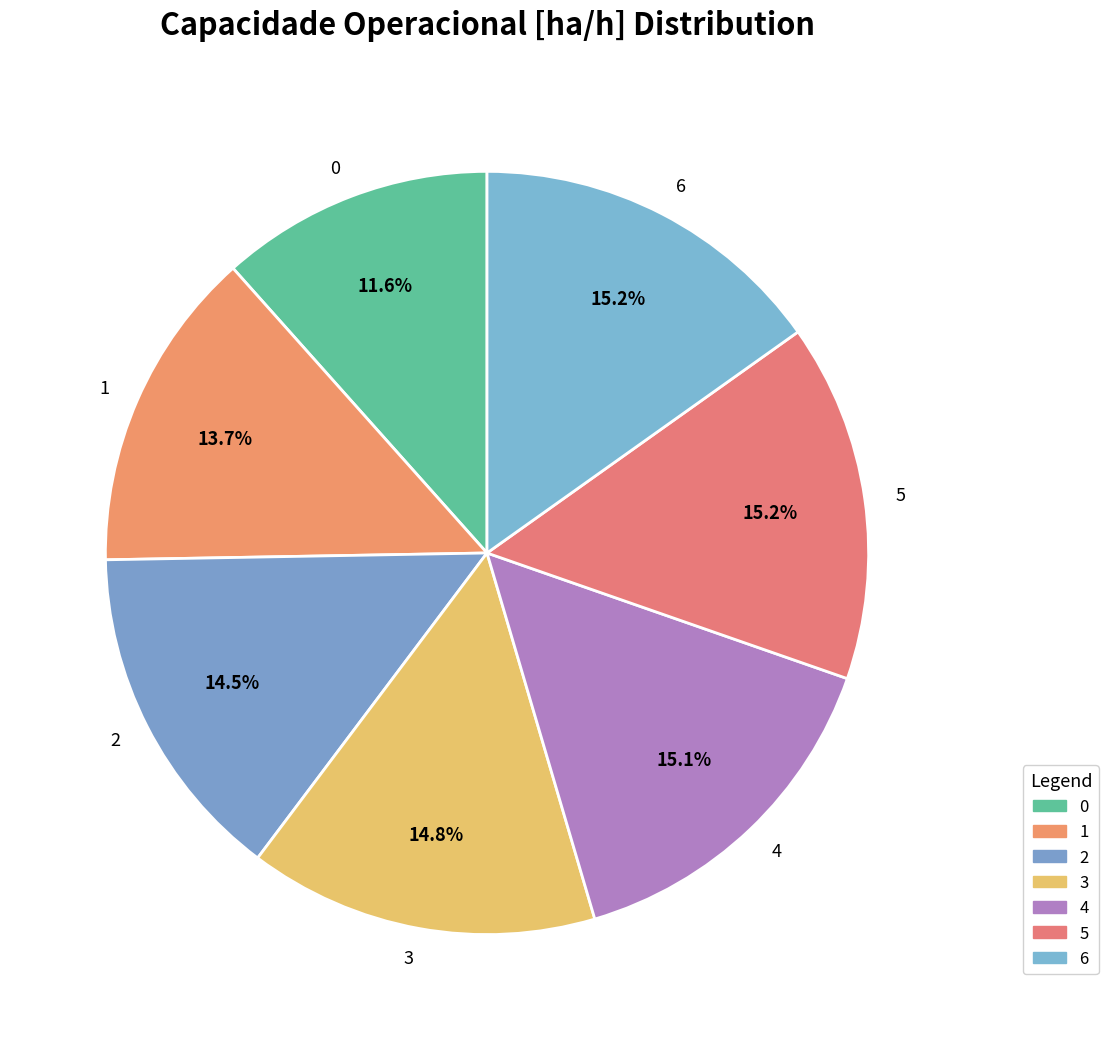

Count the number of slices in the pie.

7